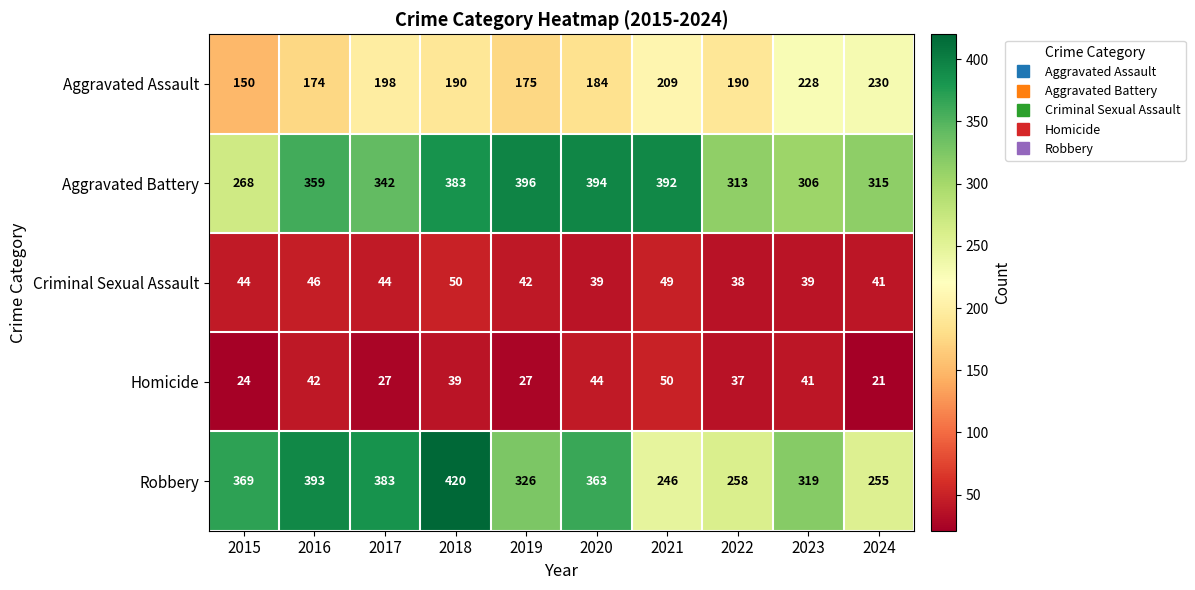

What is the greatest value displayed?

420